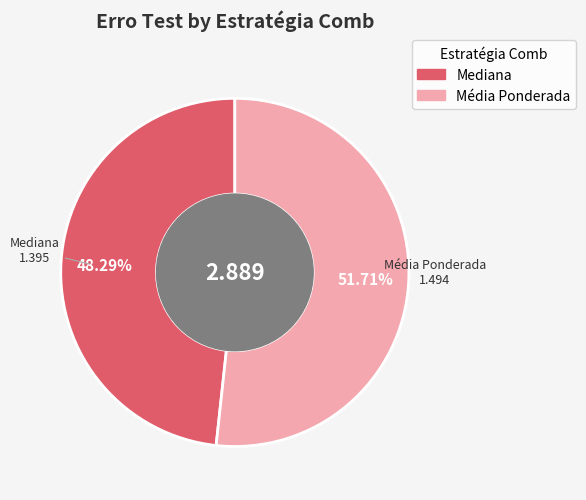

Does any single category account for the majority?

Yes